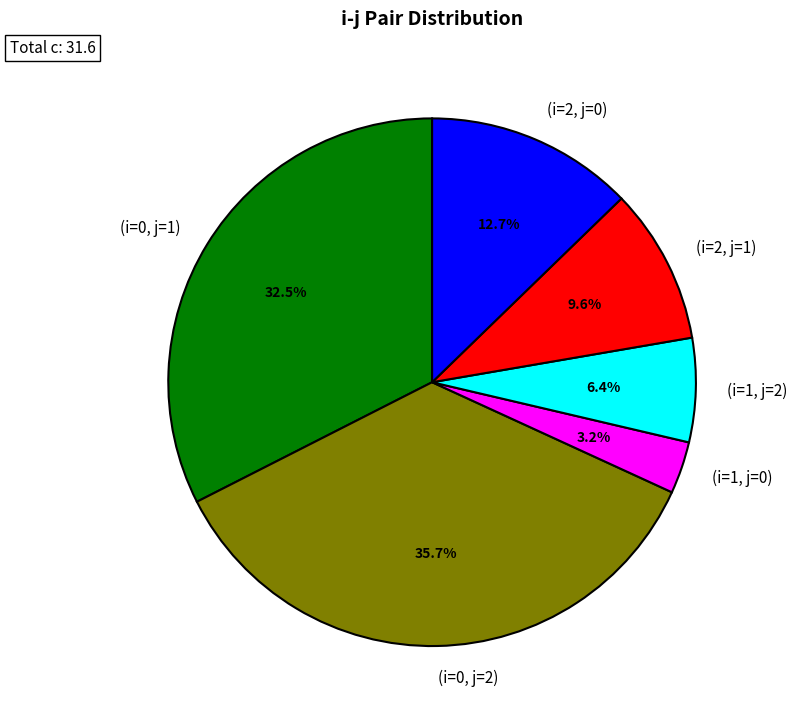

To the nearest percent, what is the combined percentage of (i=1, j=2) and (i=2, j=1)?

16%